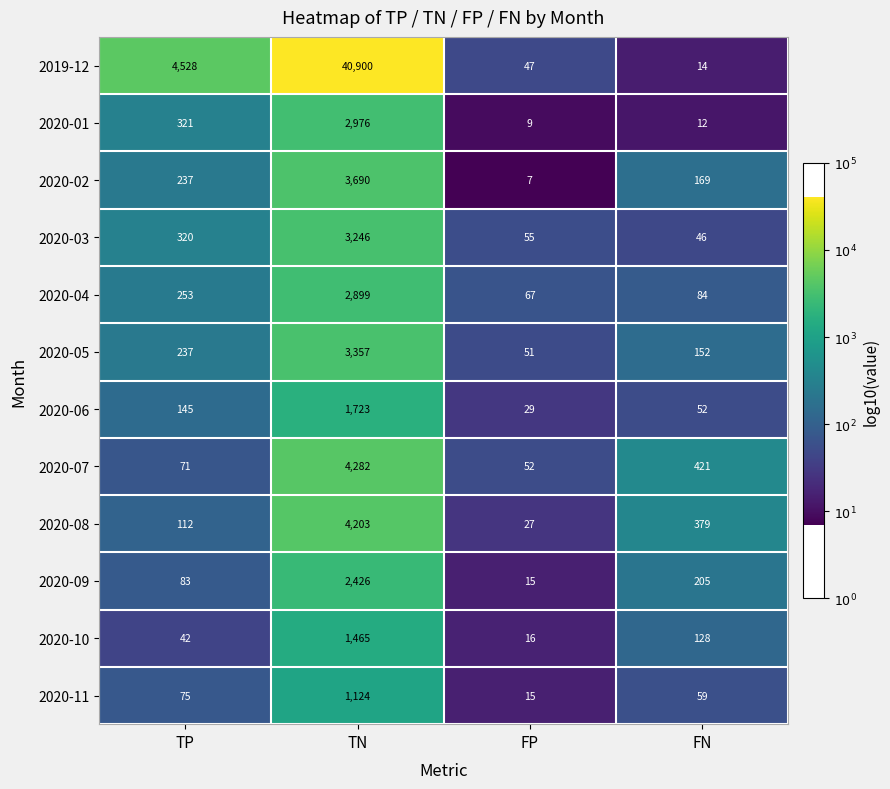

True or false: 2020-05 has a value of 51 at FP.

True